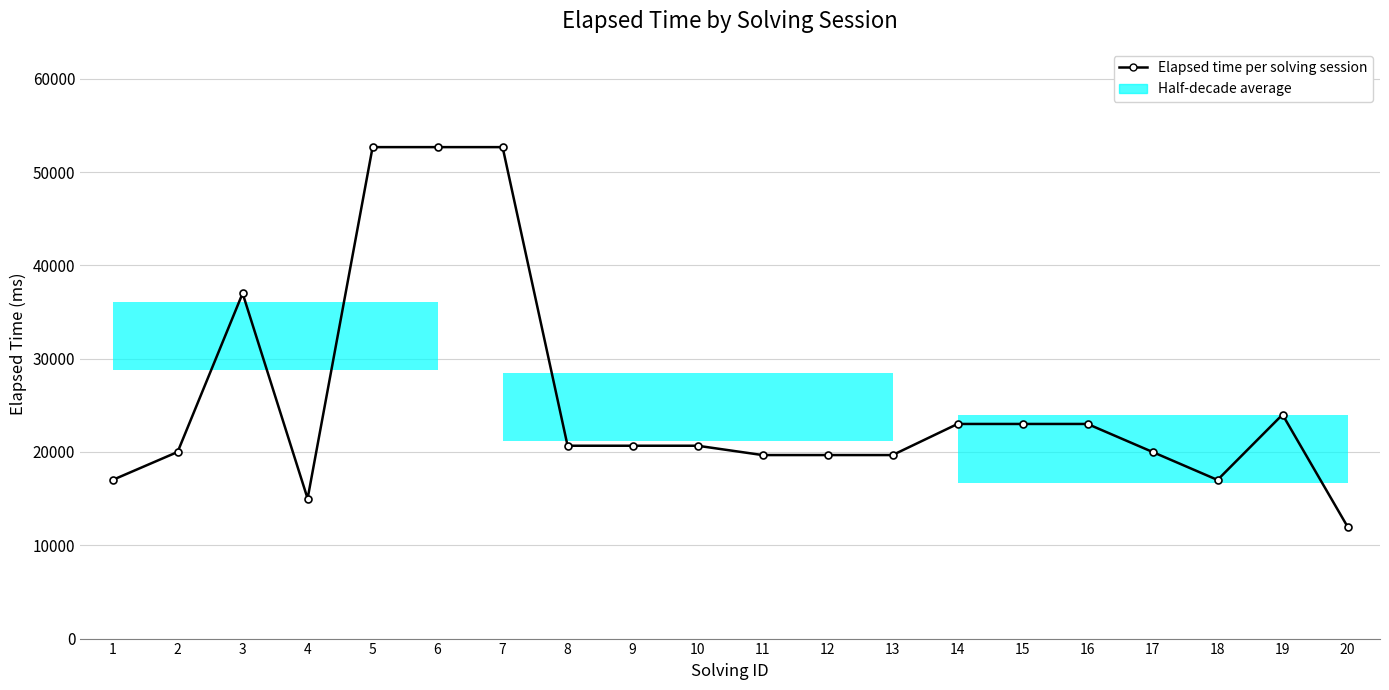

What is the value of the 15th point from the left?

23000